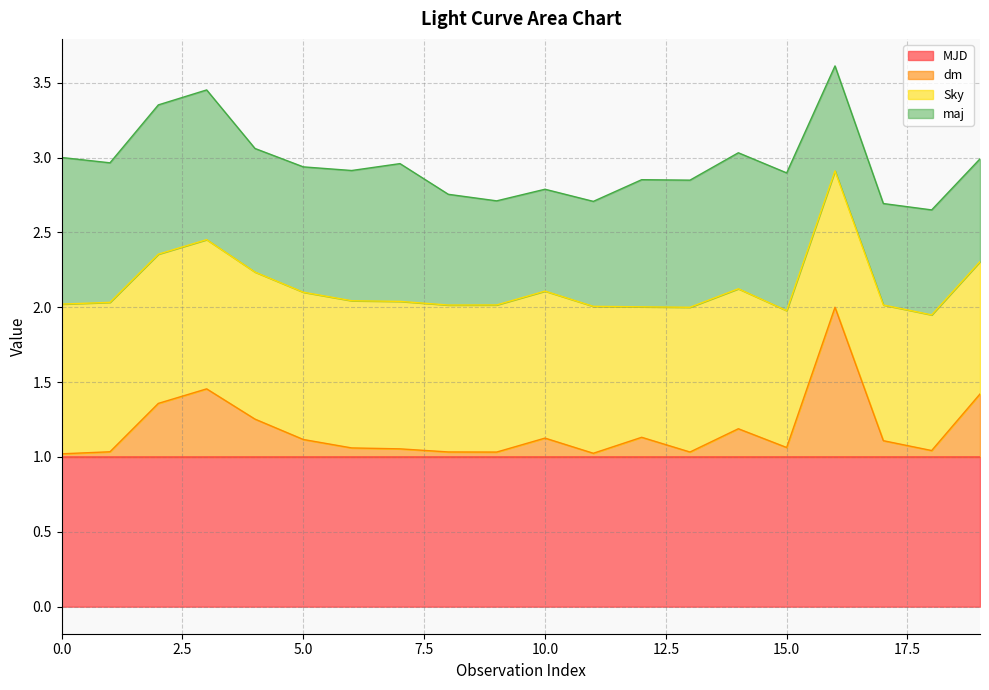

The value of MJD at 17 is 1.0. True or false?

True